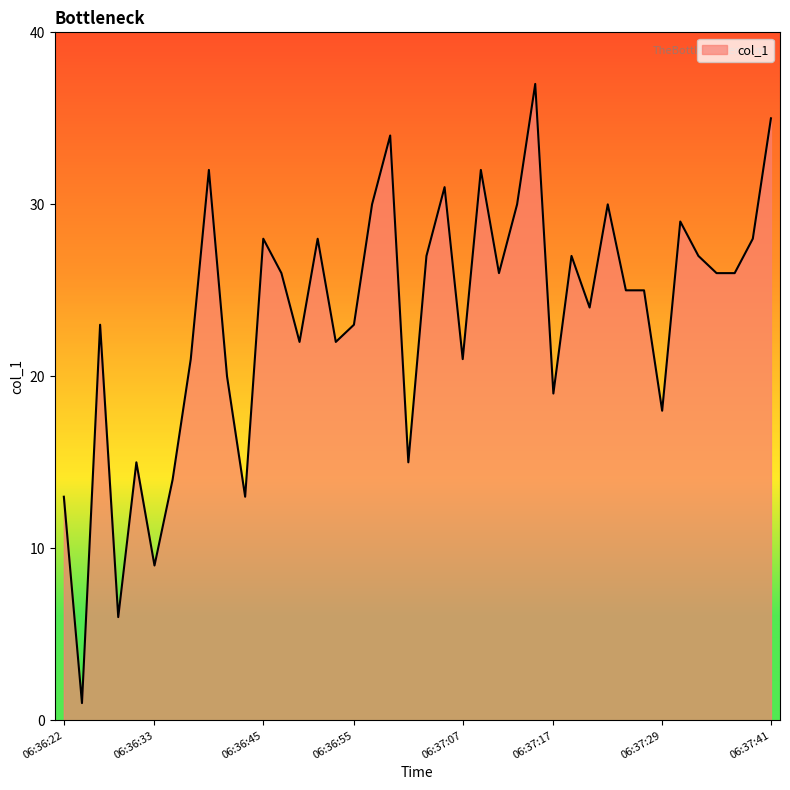

What is the difference between the maximum and minimum values?

36